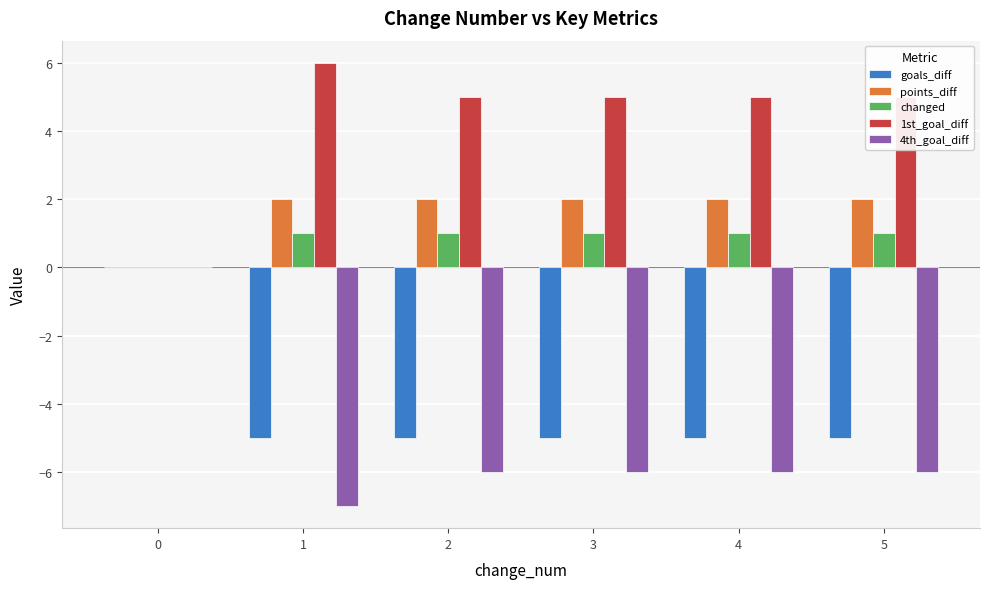

How many changed values are between 1 and 2?

5